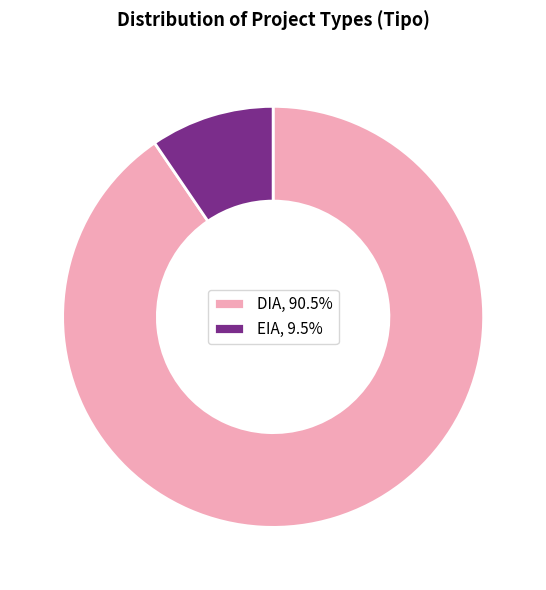

How many slices are in this pie chart?

2